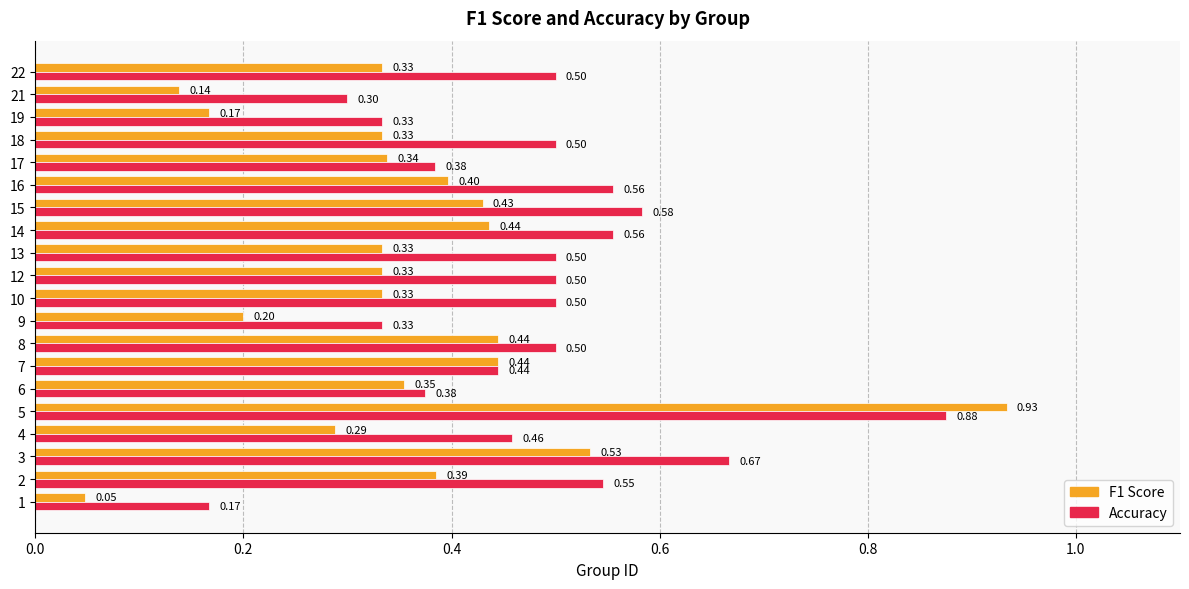

How many categories are shown in the chart?

20